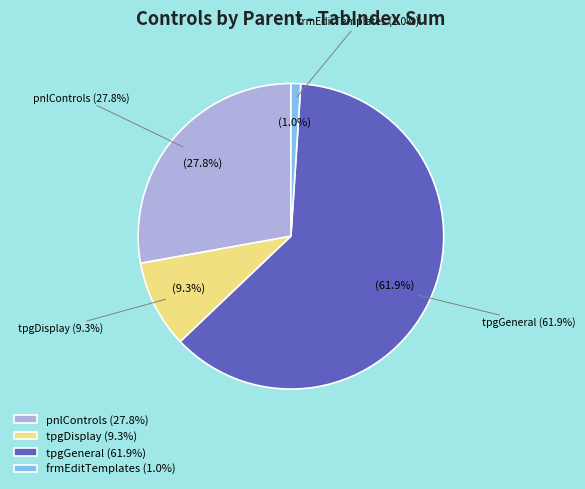

Between tpgGeneral and tpgRemarks, which is larger?

tpgGeneral